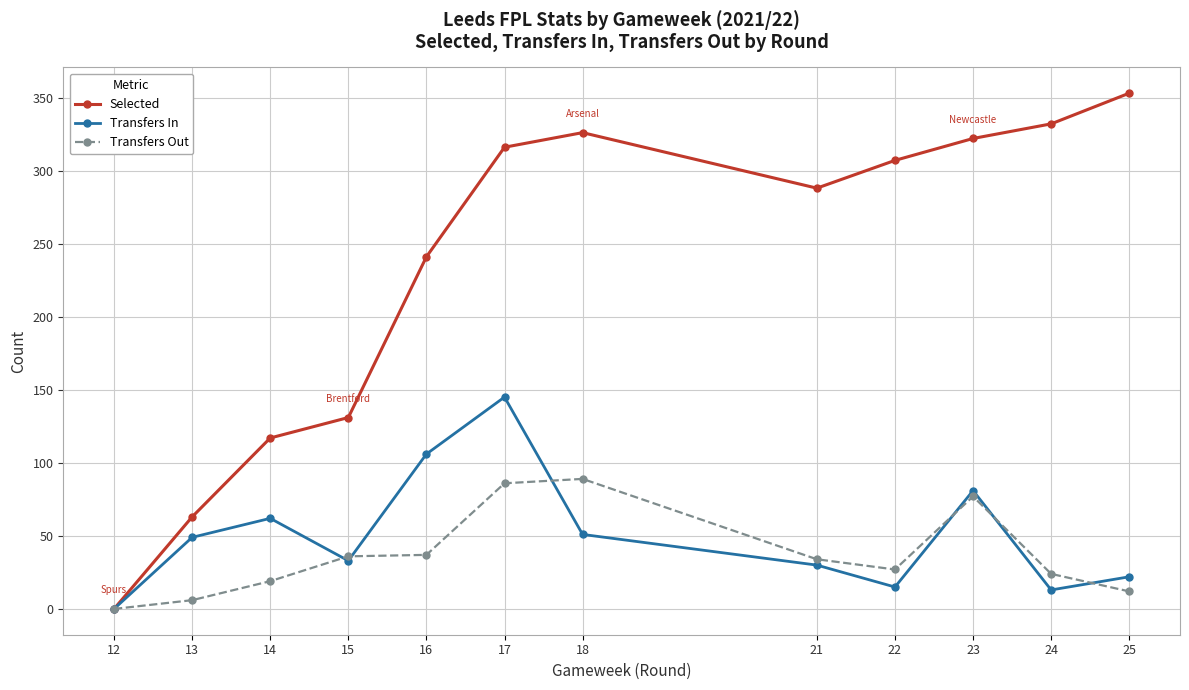

At which label is Selected closest to 176?

15